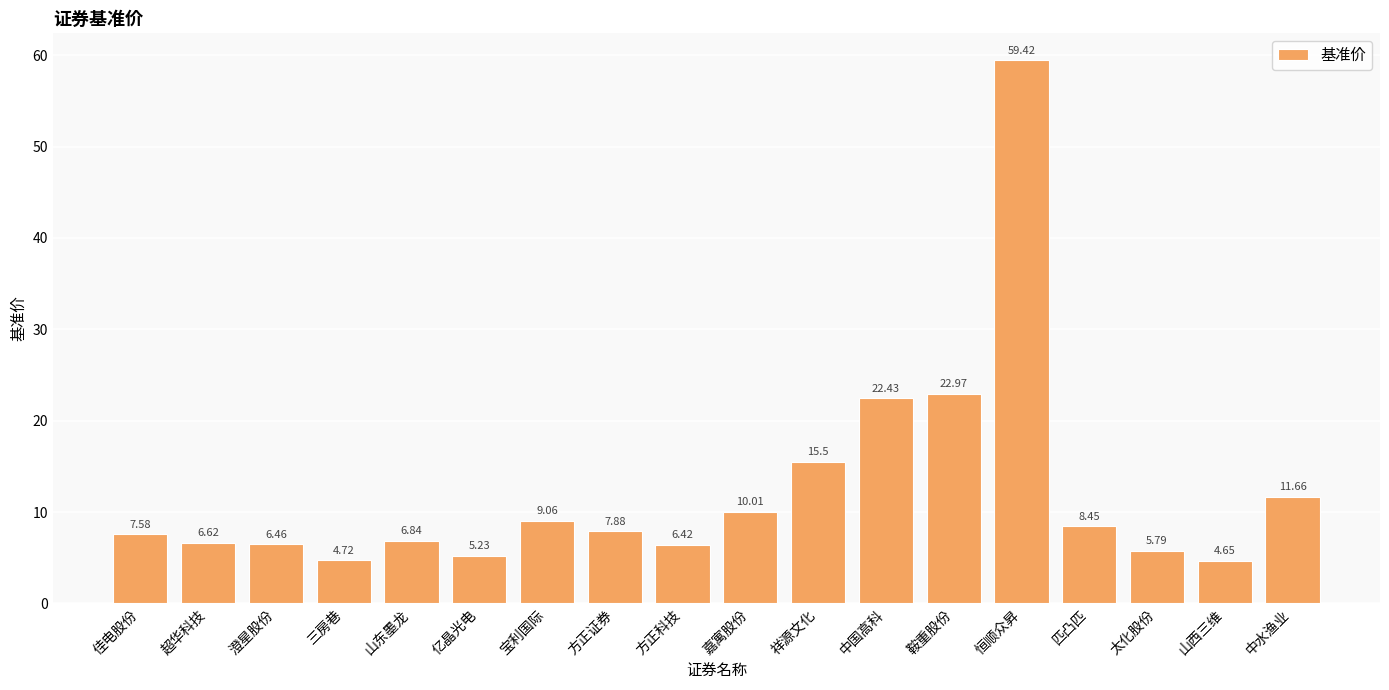

How many values exceed 7?

10